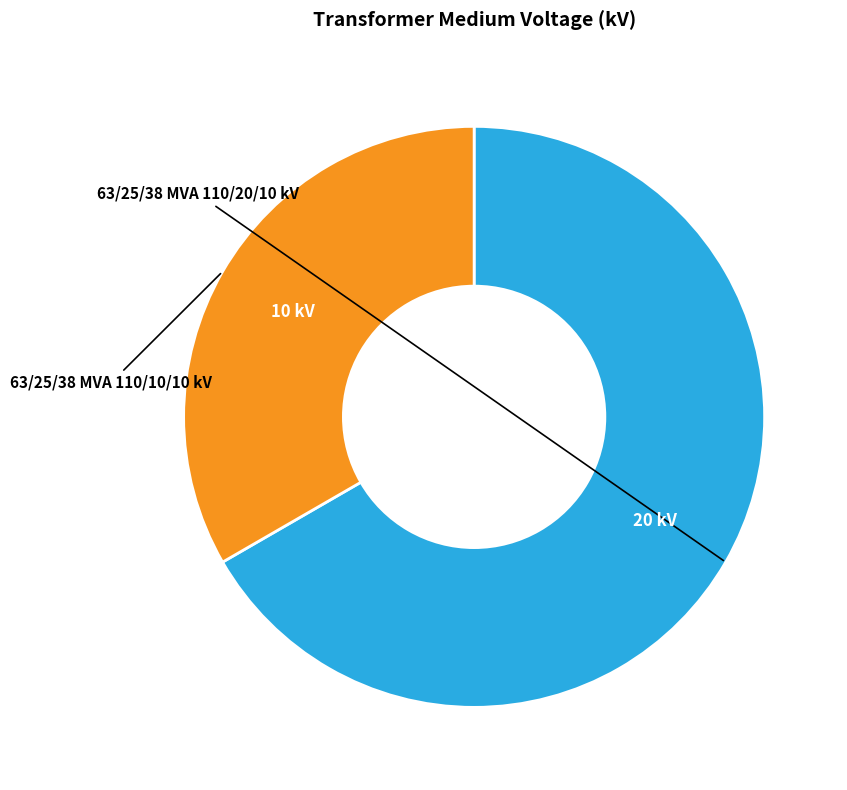

Is there any slice that represents more than half of the pie?

Yes